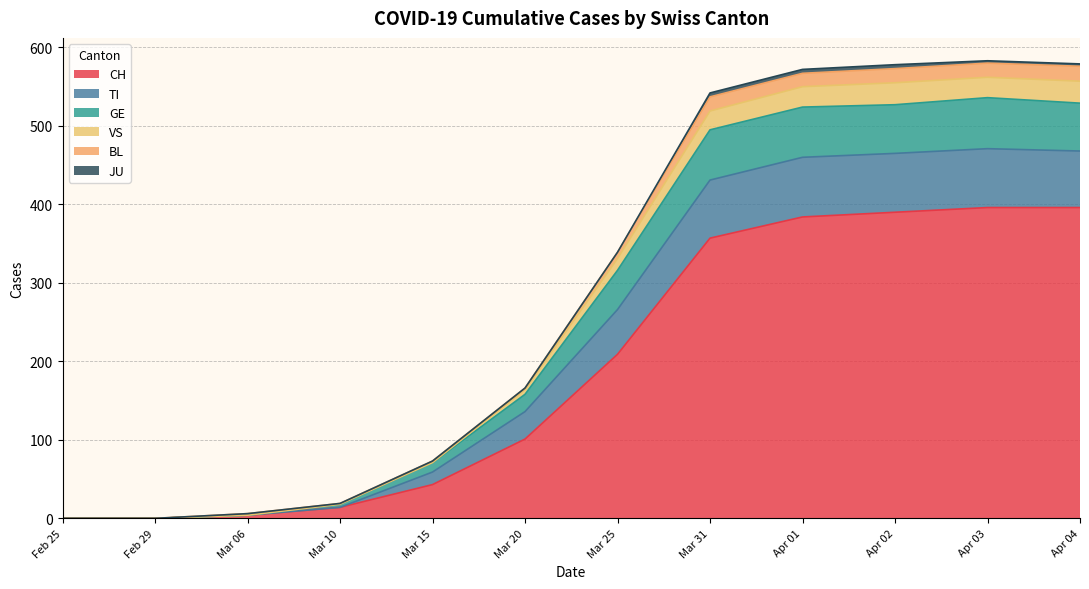

What is the highest value of the CH series?

396